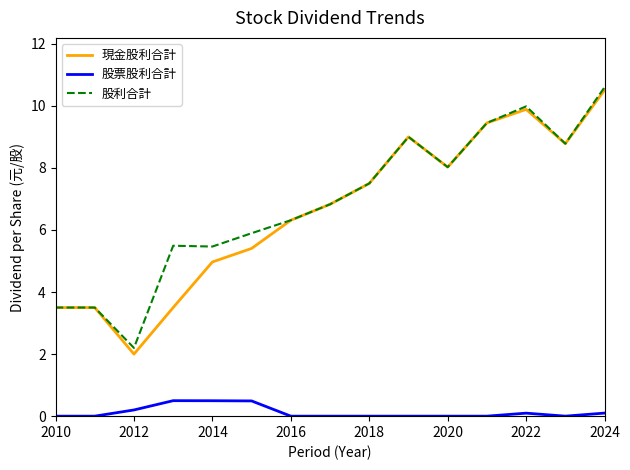

What is the maximum value for 現金股利合計?

10.5